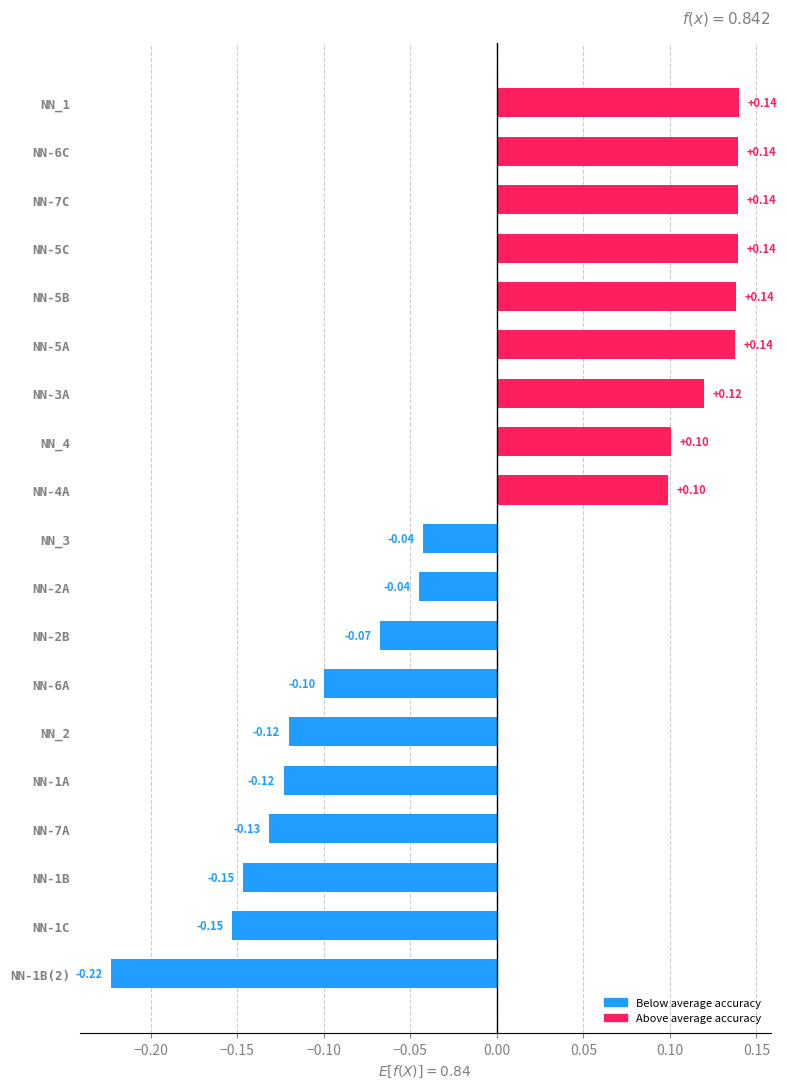

What is the difference between the second highest and minimum values?

0.4